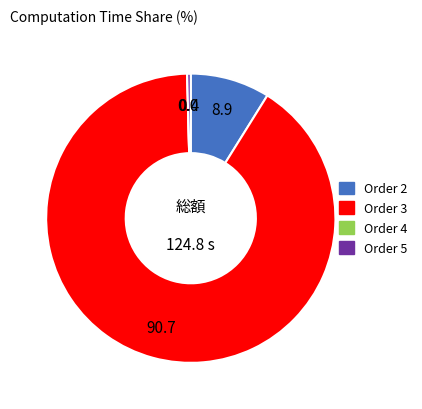

Which slice is the largest?

Order 3